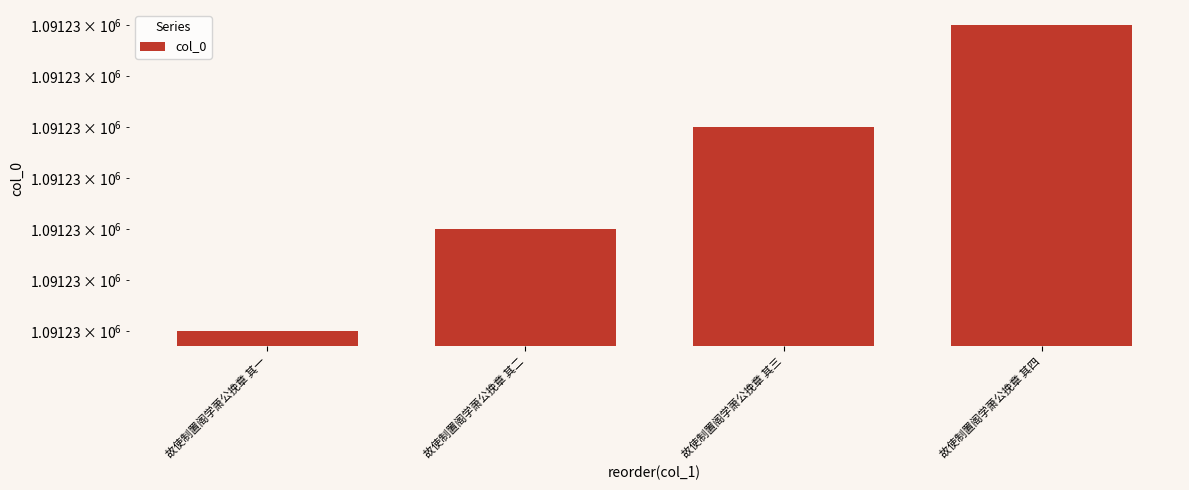

Between 故使制置阁学萧公挽章 其四 and 故使制置阁学萧公挽章 其三, which is larger?

故使制置阁学萧公挽章 其四